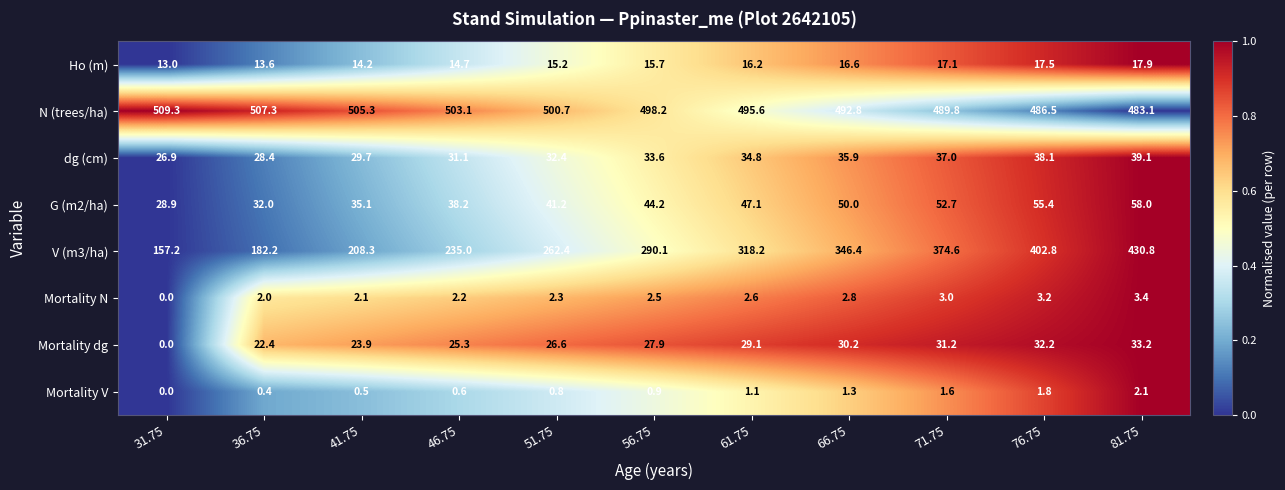

How many positive values does the Mortality N series have?

10